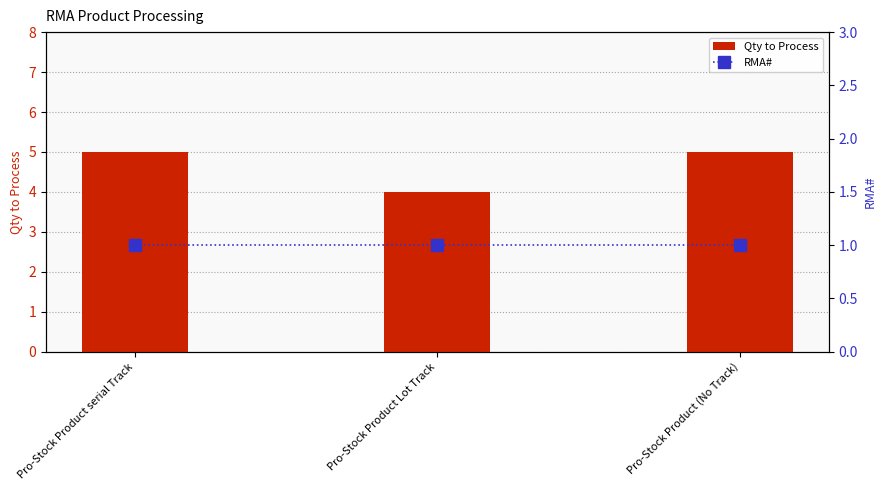

What is the maximum value shown in the chart?

5